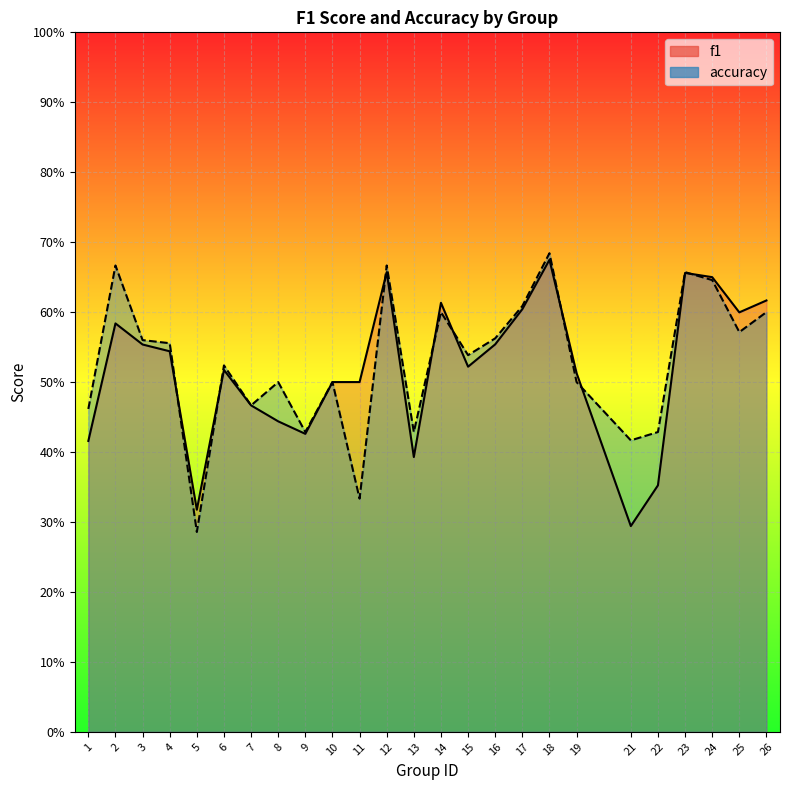

Count the f1 values in the range 0 to 1.

25